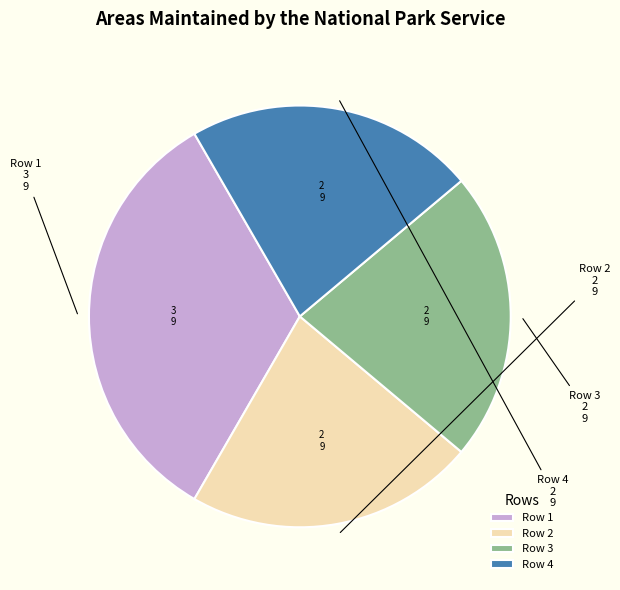

What is the ratio of the value at Row 2 to the value at Row 3?

1.0